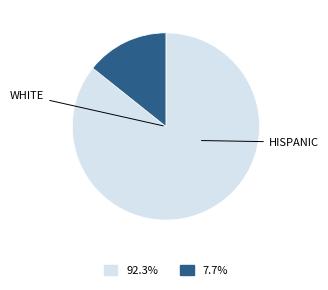

Does any single category account for the majority?

Yes